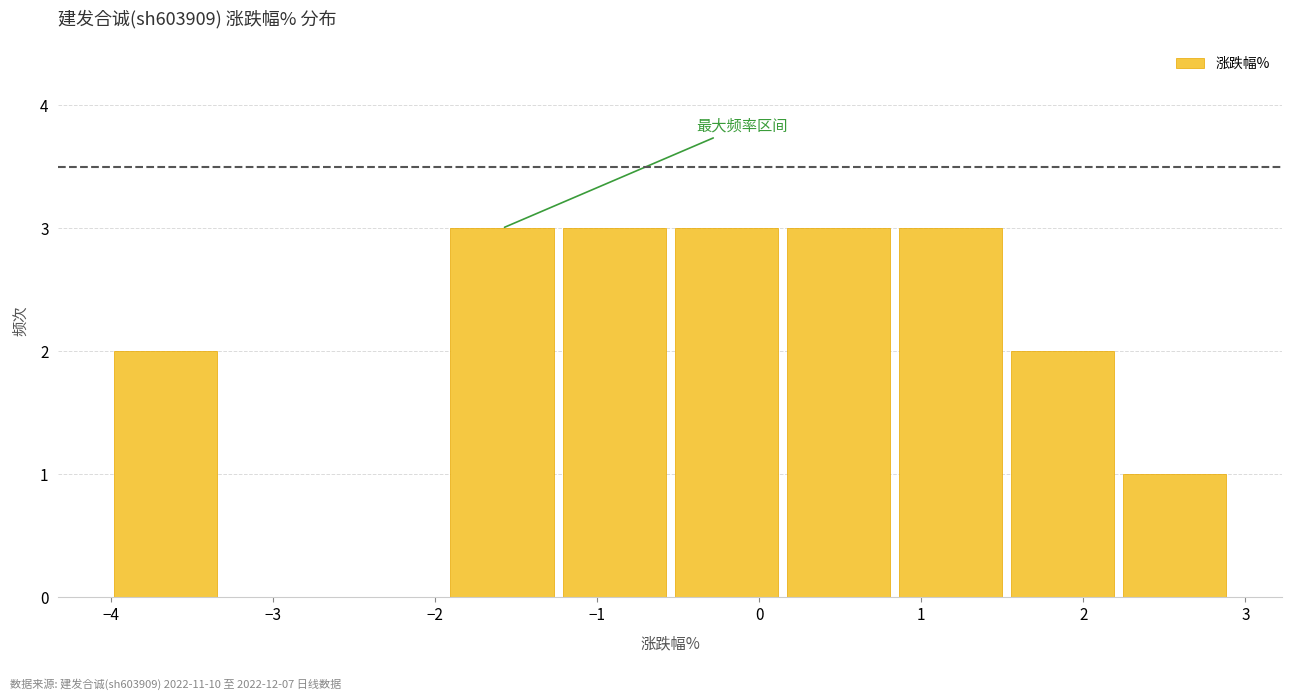

How tall is the bar that spans 0.1 to 0.8 on the x-axis? Neither the bar edges nor the heights are printed on the chart, so give them approximately, as read against the axes.

3